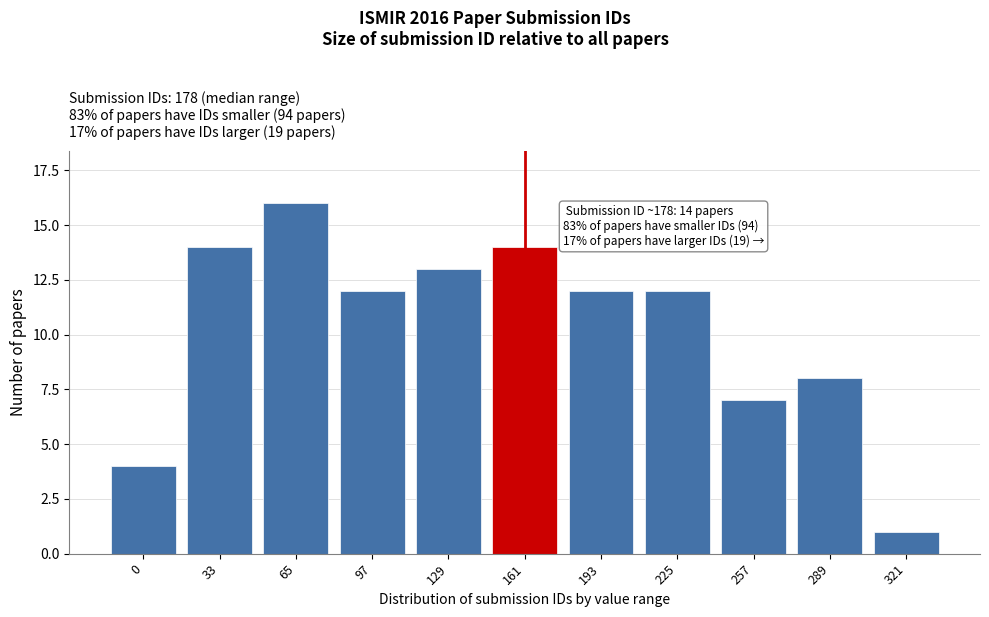

Reading left to right, transcribe all the data shown in this chart.

4	14	16	12	13	14	12	12	7	8	1